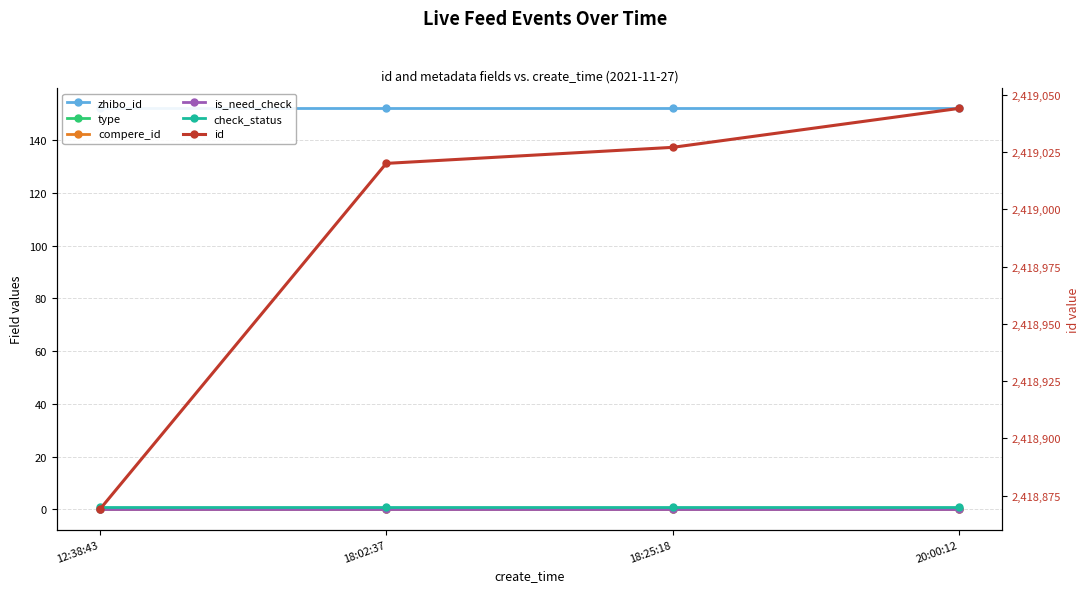

True or false: zhibo_id and compere_id intersect in this chart.

False